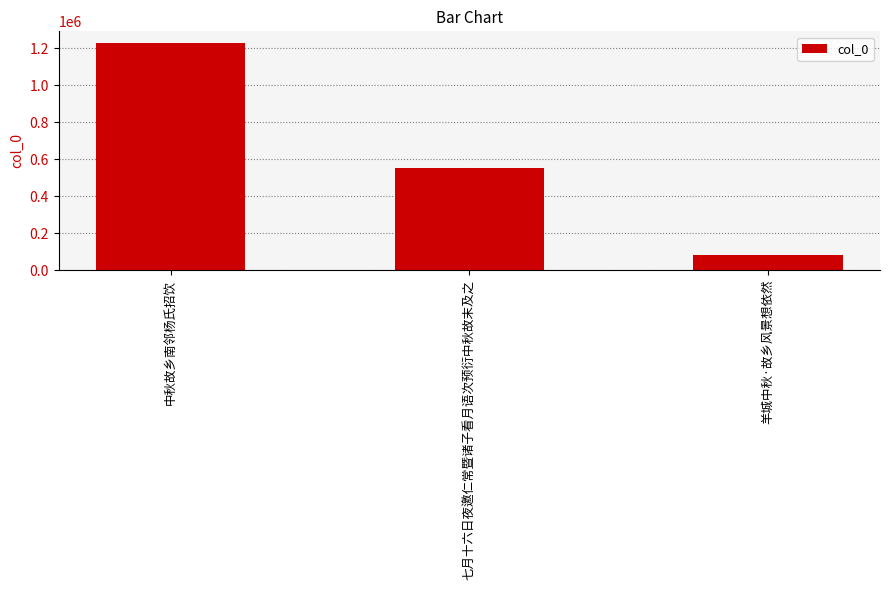

The value at 七月十六日夜邀仁常暨诸子看月语次预衍中秋故末及之 is 550219. True or false?

True